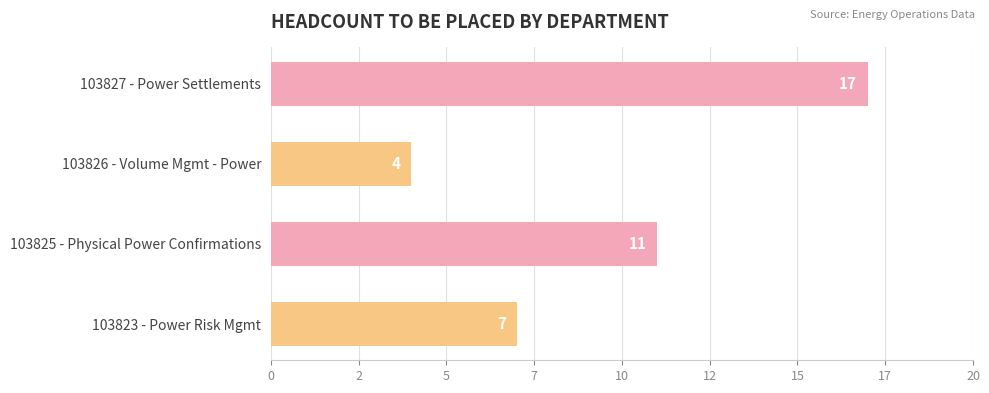

Does the chart contain any negative values?

No